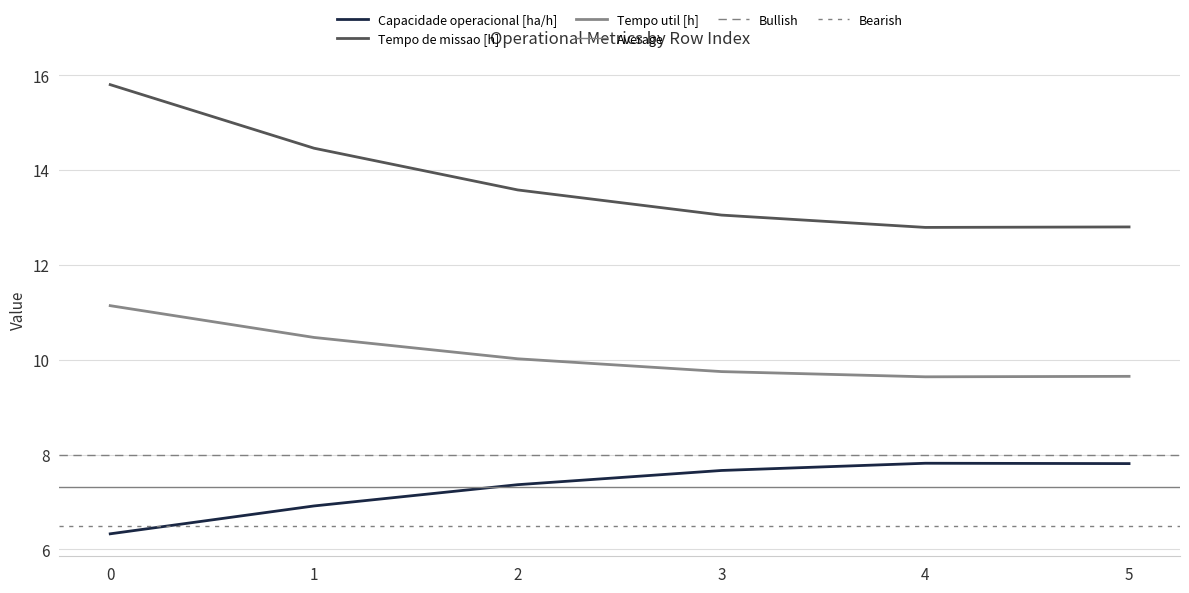

Reading left to right, list all the values displayed in this chart.

Capacidade operacional [ha/h]: 6.3	6.9	7.4	7.7	7.8	7.8
Tempo de missao [h]: 15.8	14.5	13.6	13.1	12.8	12.8
Tempo util [h]: 11.1	10.5	10.0	9.8	9.6	9.7